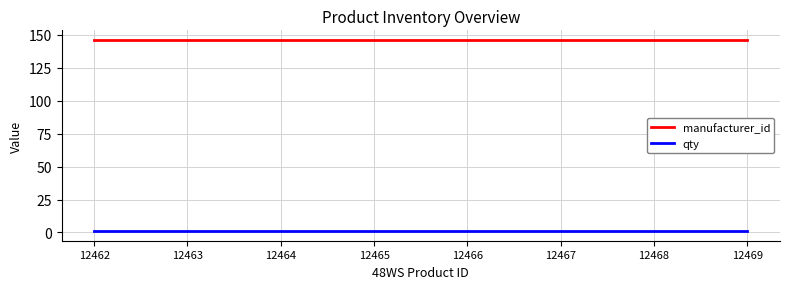

List the series in order of their overall mean, highest first.

manufacturer_id, qty